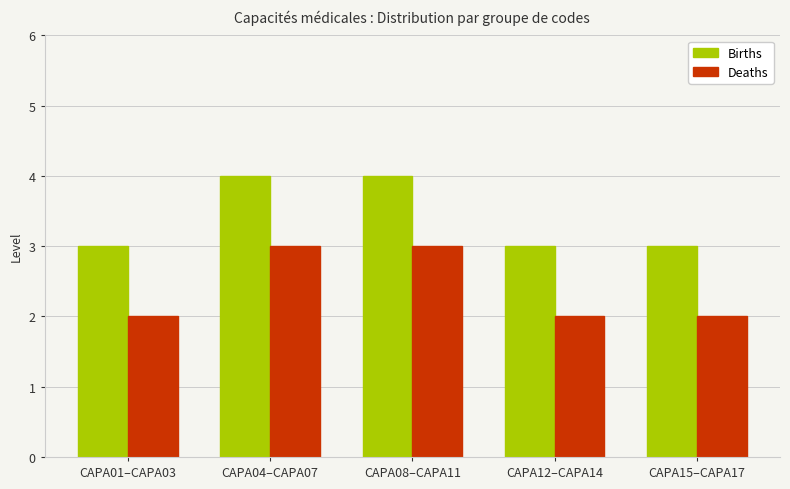

How many data points does each series have?

5